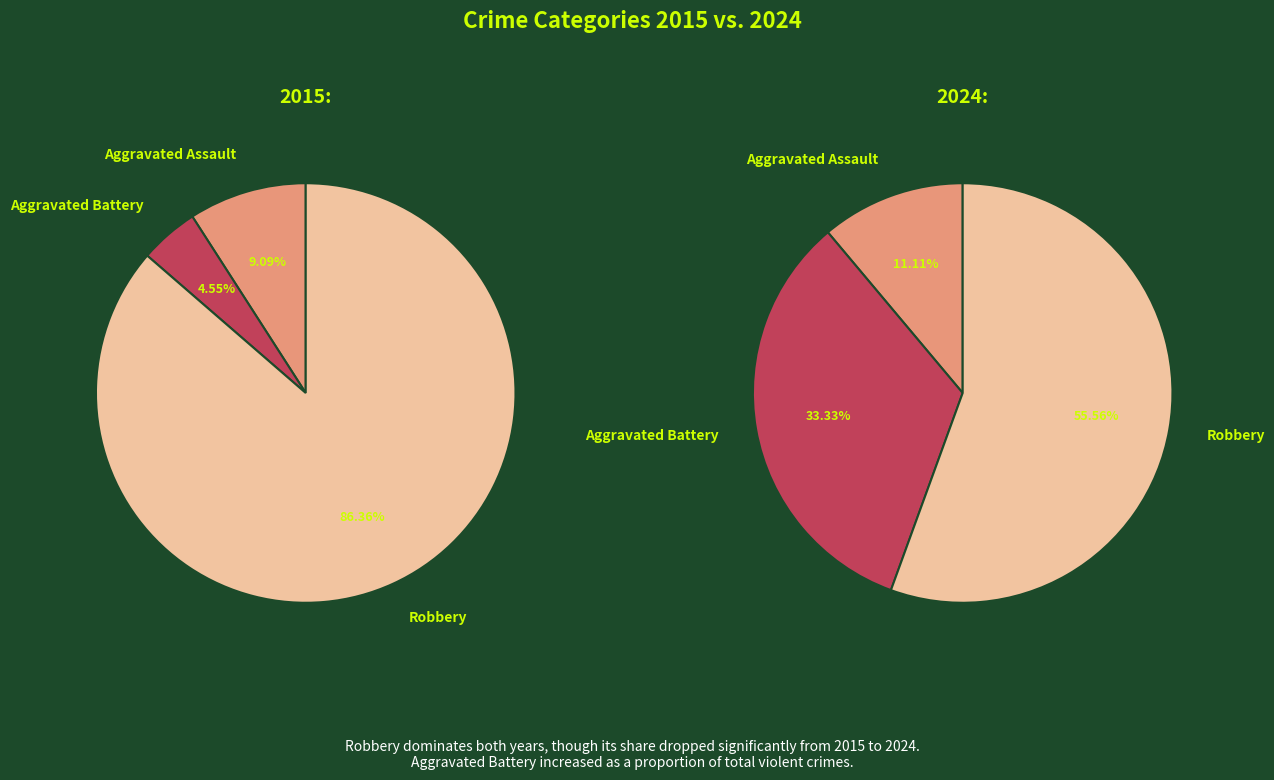

Is it true that Robbery is 86% of the pie?

True